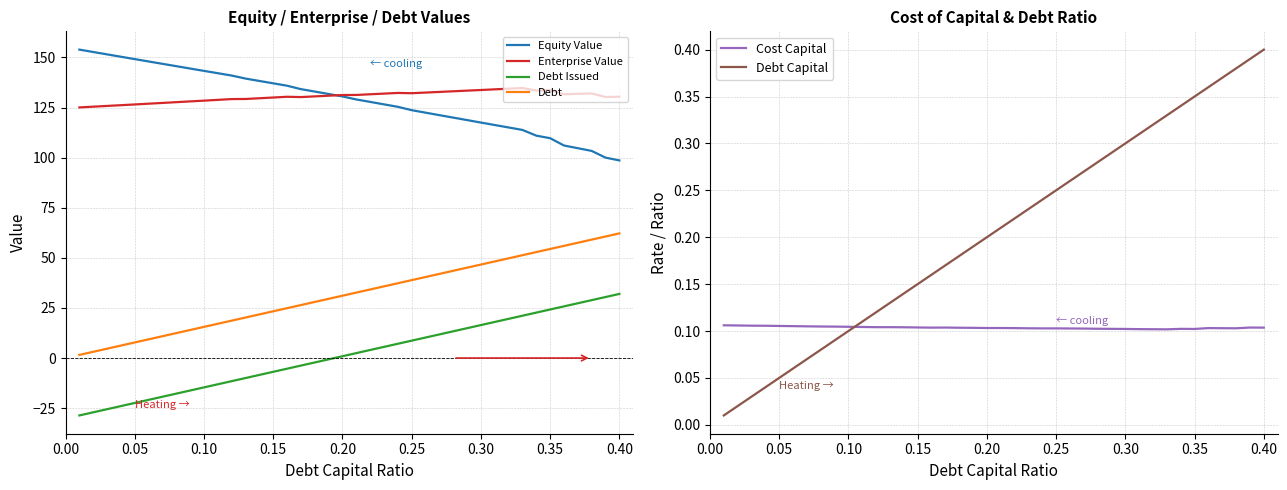

What value does the Debt Issued series have at 0.20?

0.9